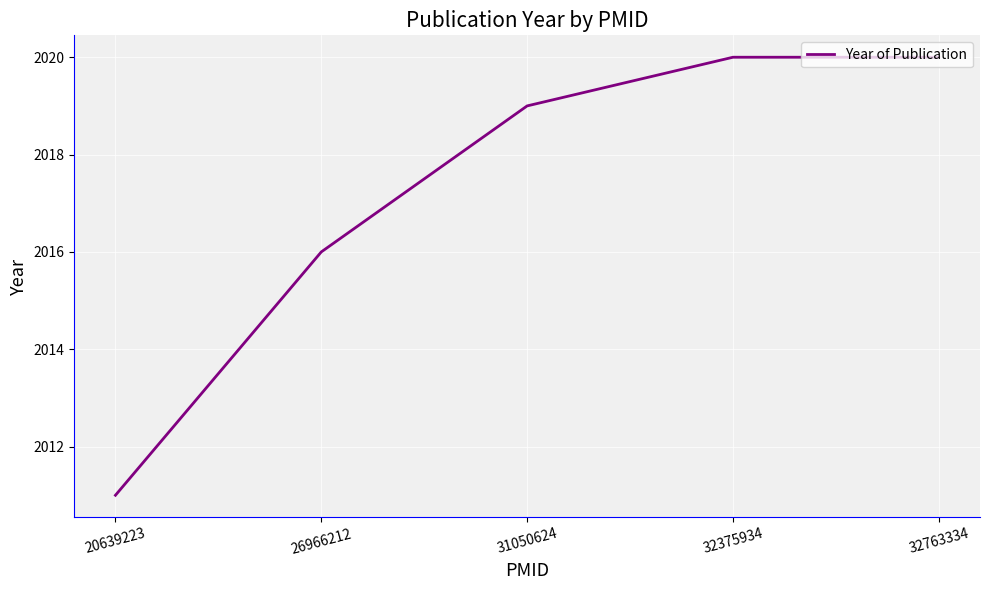

Read the value at 32763334.

2020